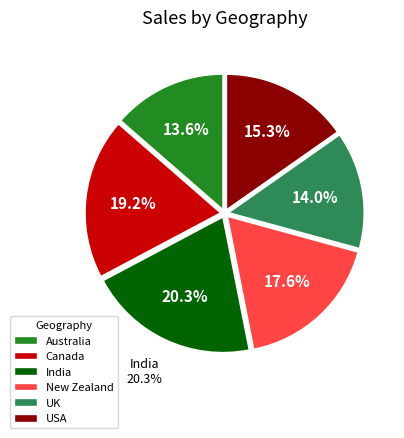

True or false: Australia accounts for 20% of the total.

False